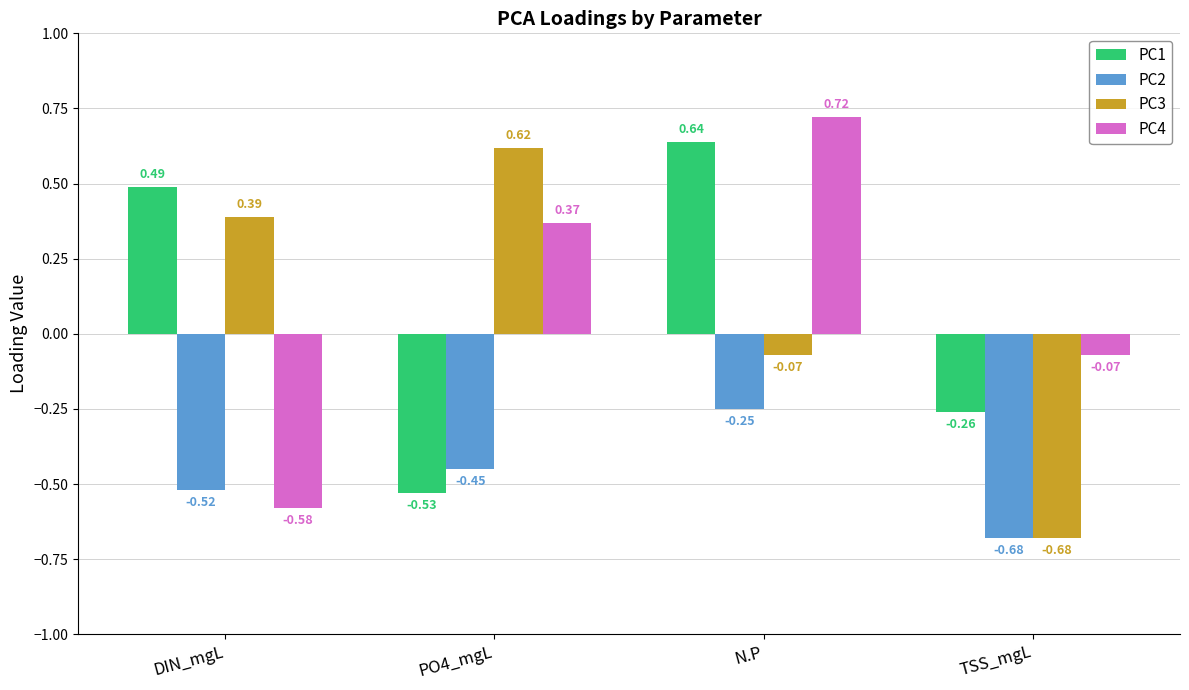

What is the spread (max minus min) of values at N.P?

1.0